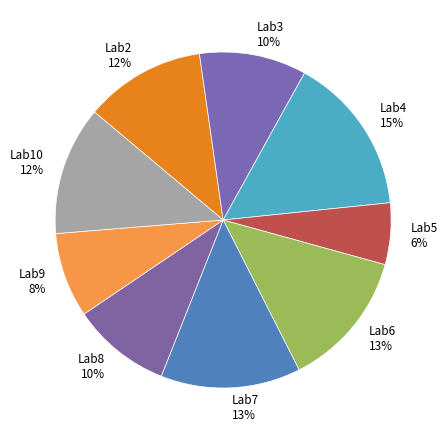

The Lab10 slice represents 12% of the pie. True or false?

True